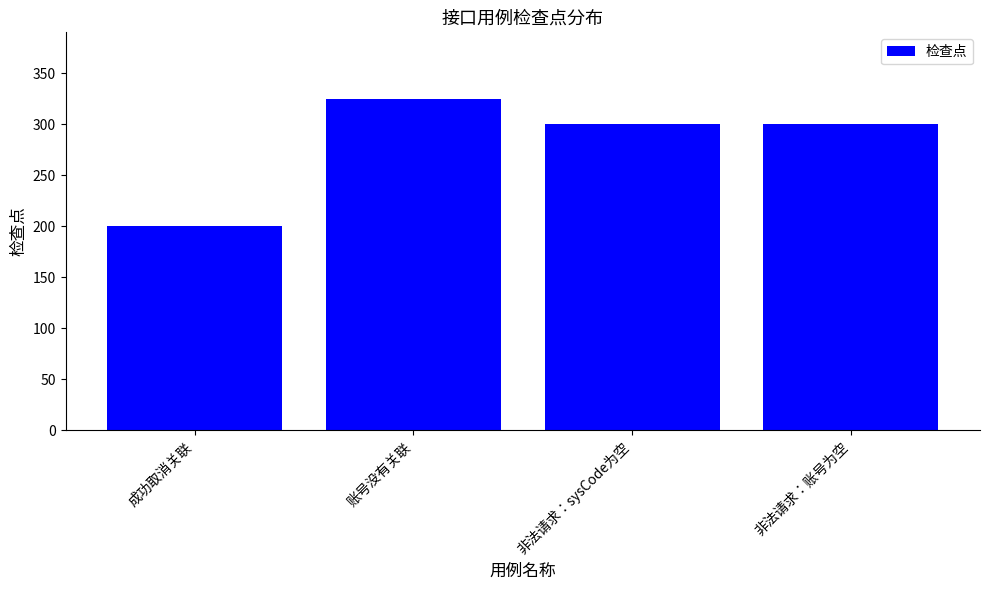

What is the approximate value at 非法请求：sysCode为空?

300